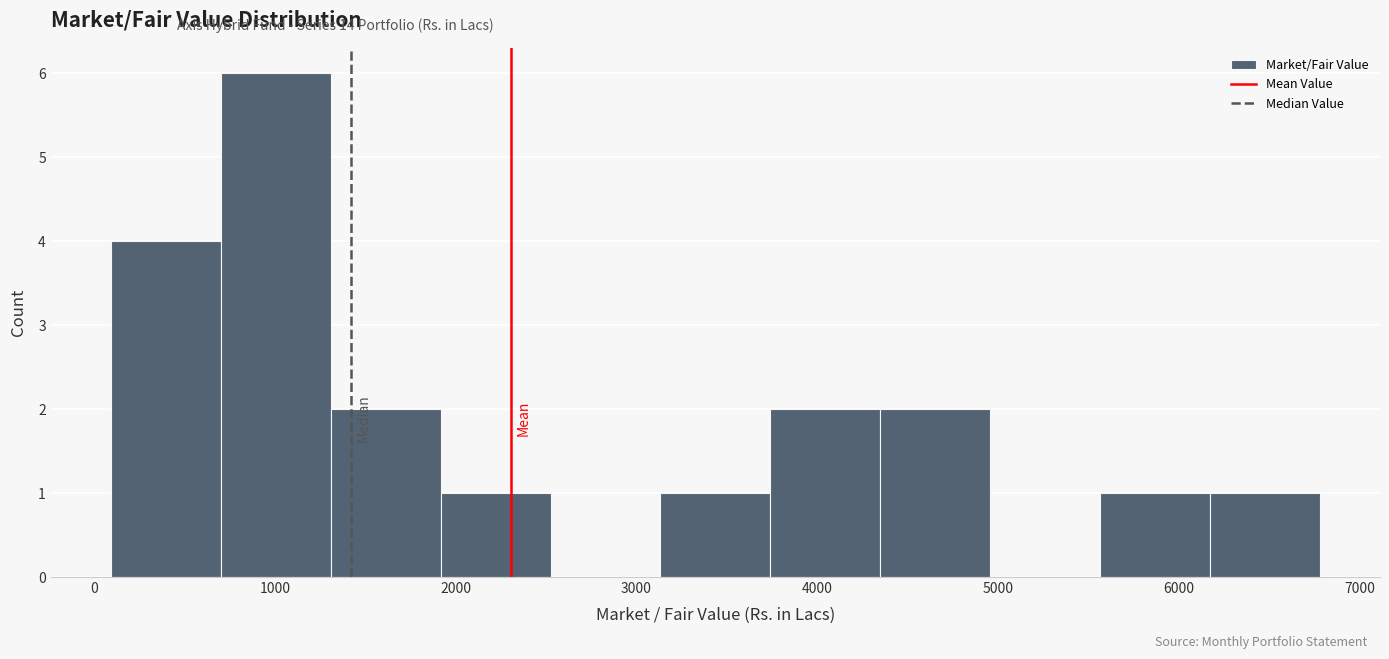

What is the height of the bar covering 3700 to 4300 on the x-axis? Neither the bar edges nor the heights are printed on the chart, so give them approximately, as read against the axes.

2